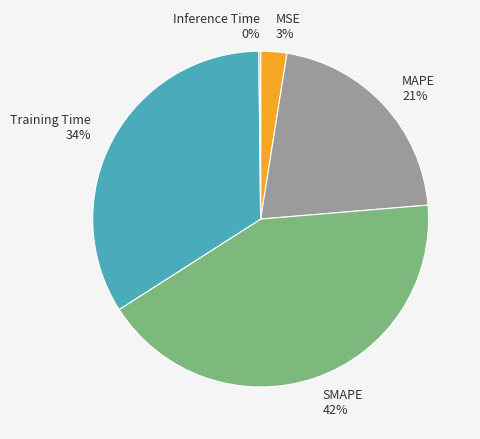

Which slice is the largest?

SMAPE